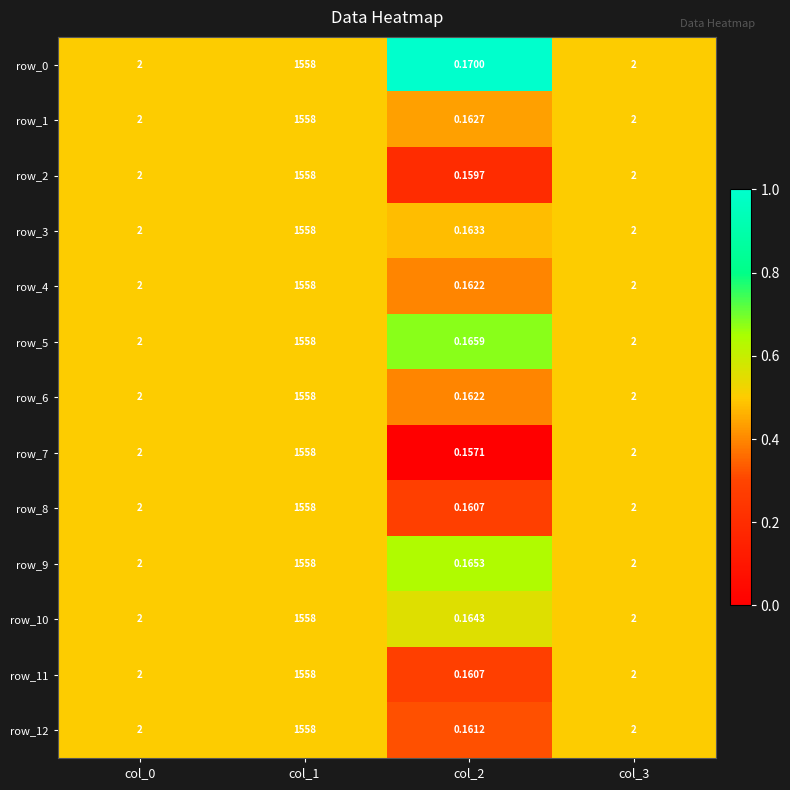

Is the value of row_3 at col_2 greater than the value of row_10 at col_3?

No